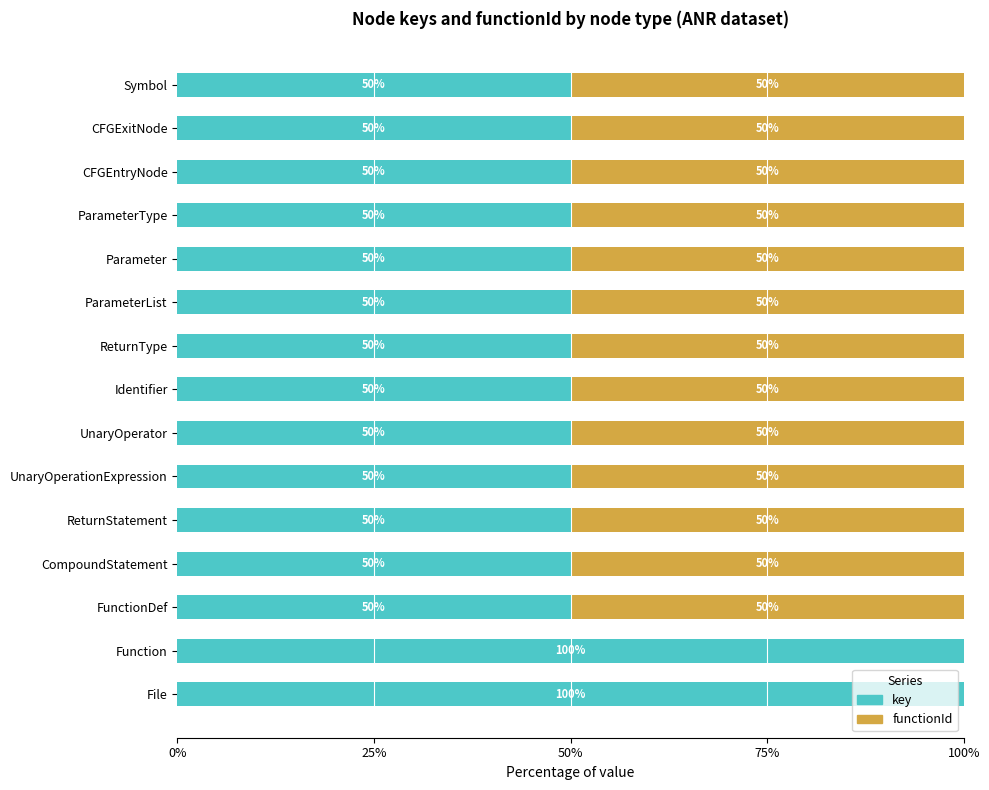

The value of key at FunctionDef is 21.6. True or false?

False